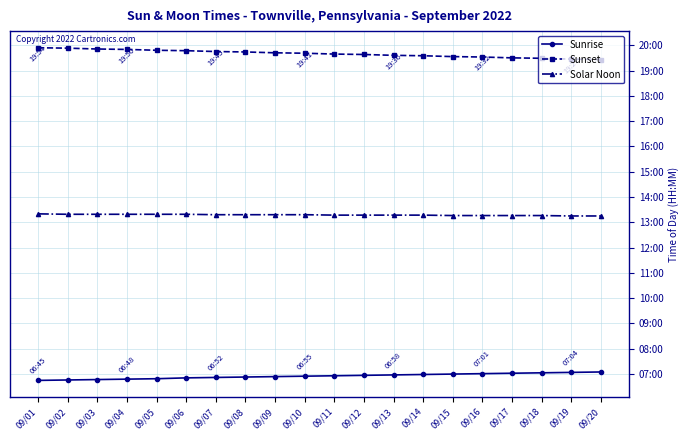

True or false: Sunset and Solar Noon cross at least once.

False